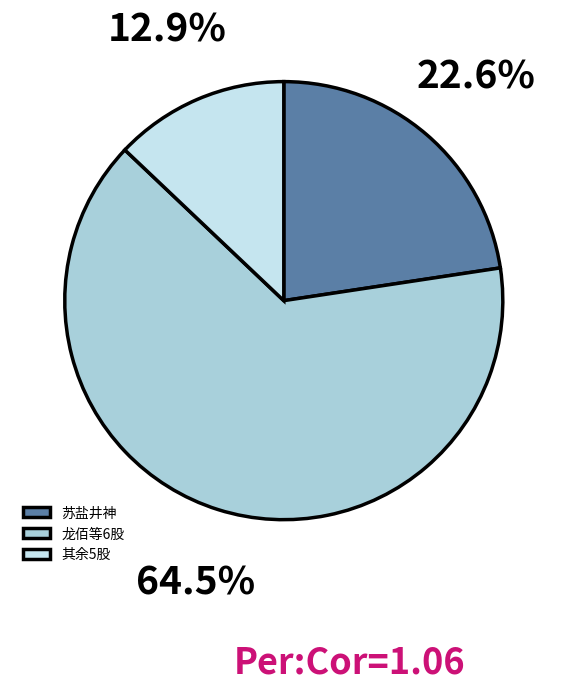

Which category has the biggest portion of the pie?

龙佰等6股